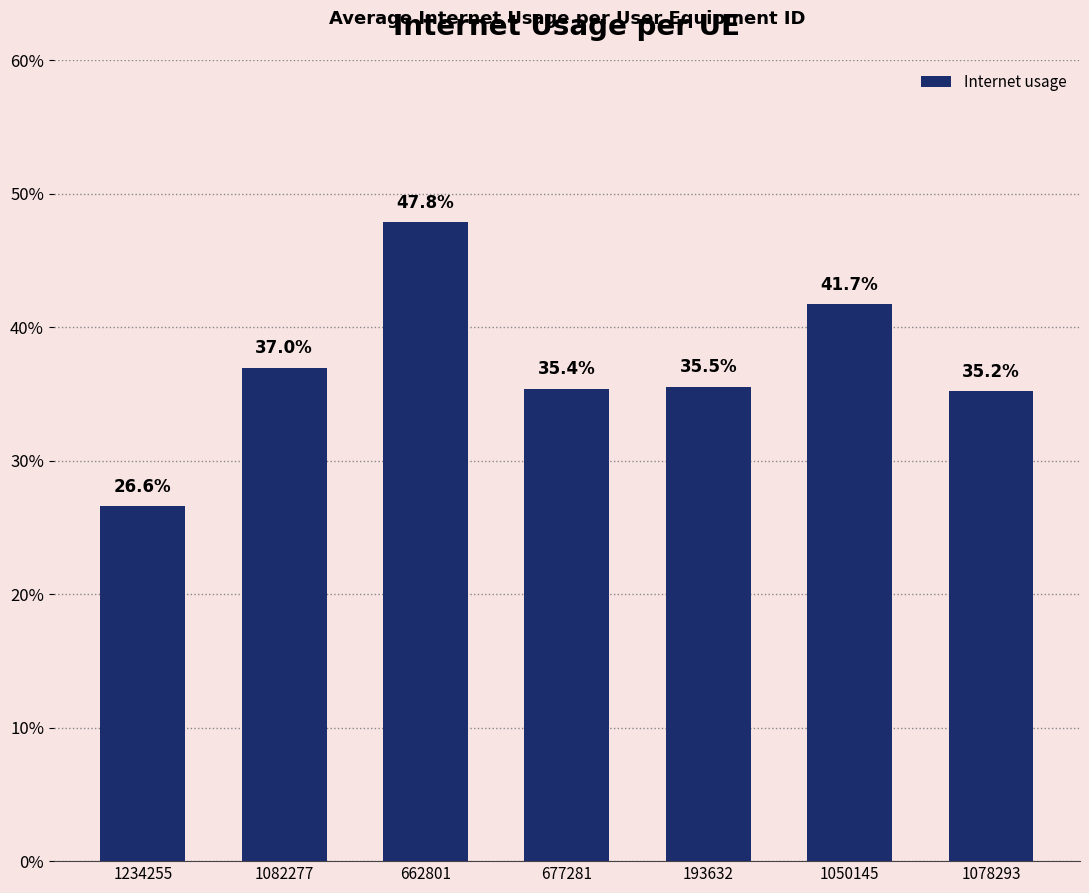

Does the chart contain any negative values?

No